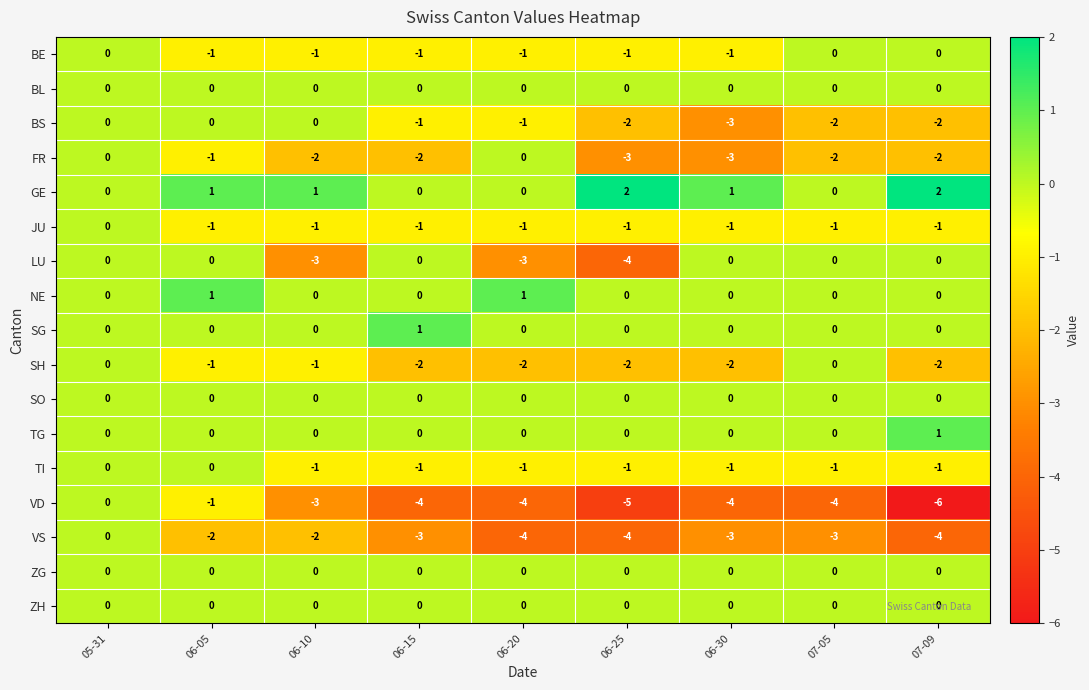

What is the spread (max minus min) of values at 06-15?

5